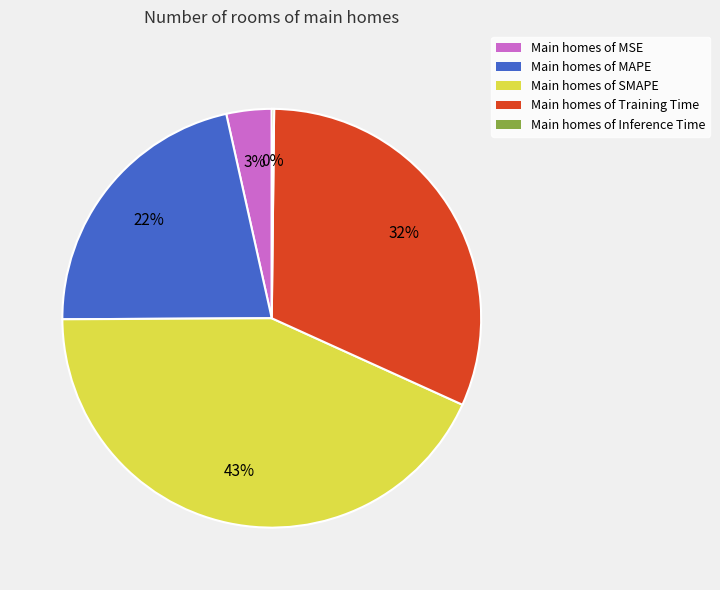

Is it true that Main homes of SMAPE is 32% of the pie?

False